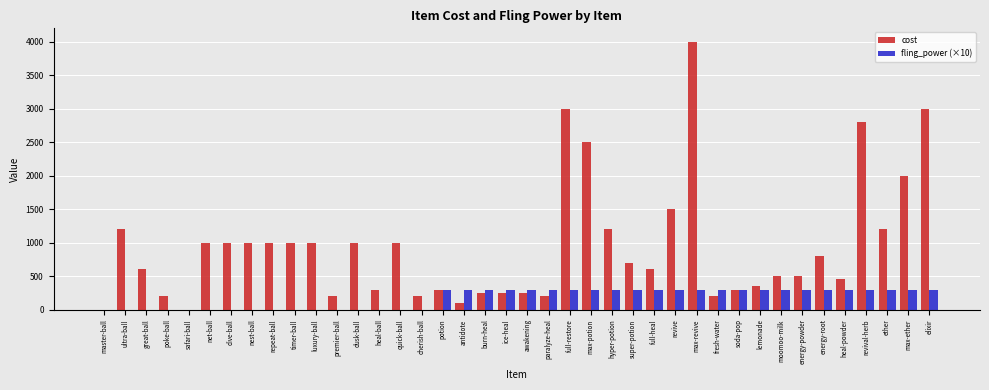

Which series has the largest total across all categories?

cost